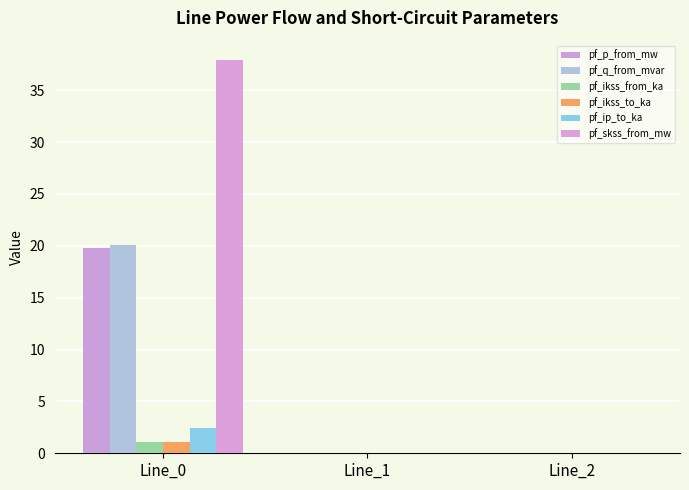

Are the bars horizontal?

No